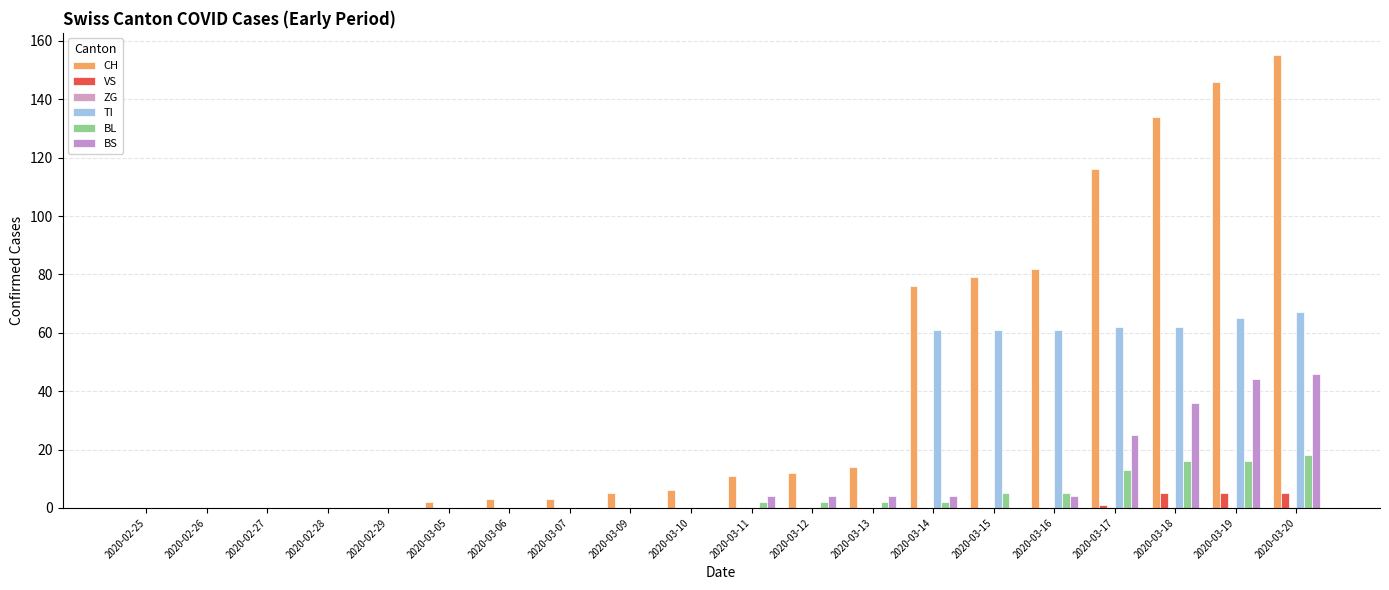

Reading left to right, extract all data points from this chart.

CH: 0	0	0	0	0	2	3	3	5	6	11	12	14	76	79	82	116	134	146	155
VS: 0	0	0	0	0	0	0	0	0	0	0	0	0	0	0	0	1	5	5	5
ZG: 0	0	0	0	0	0	0	0	0	0	0	0	0	0	0	0	0	0	0	0
TI: 0	0	0	0	0	0	0	0	0	0	0	0	0	61	61	61	62	62	65	67
BL: 0	0	0	0	0	0	0	0	0	0	2	2	2	2	5	5	13	16	16	18
BS: 0	0	0	0	0	0	0	0	0	0	4	4	4	4	0	4	25	36	44	46